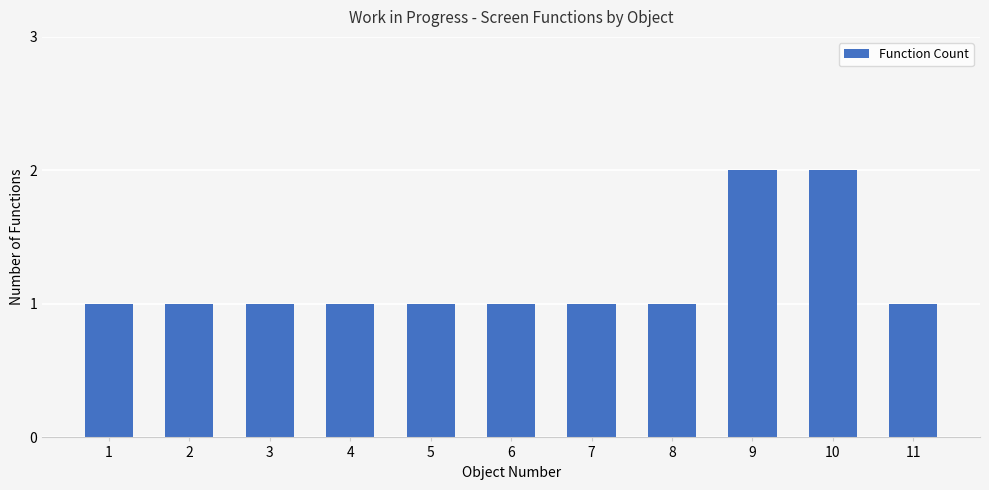

Is it true that the value at 8 is 0?

False